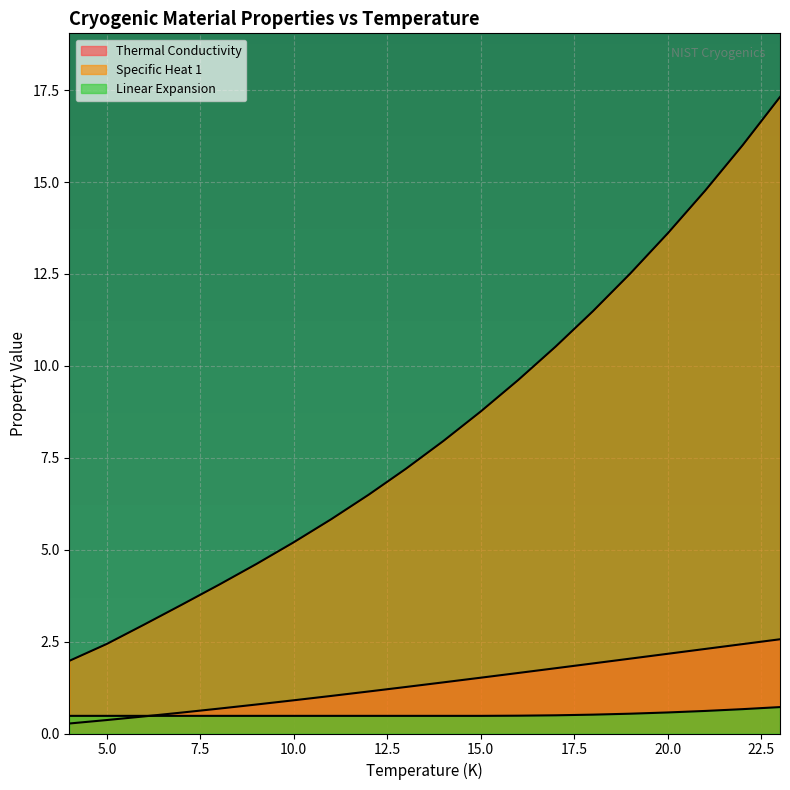

List the labels in order of Specific Heat 1 value, largest first.

23, 22, 21, 20, 19, 18, 17, 16, 15, 14, 13, 12, 11, 10, 9, 8, 7, 6, 5, 4